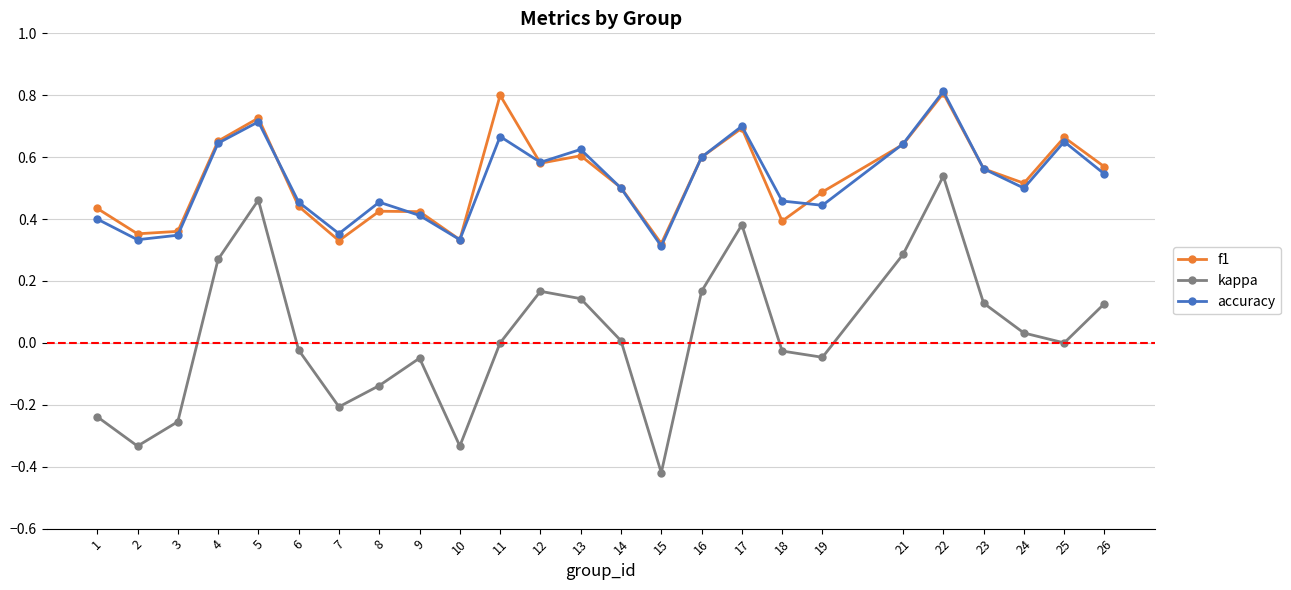

True or false: f1 and kappa cross at least once.

False